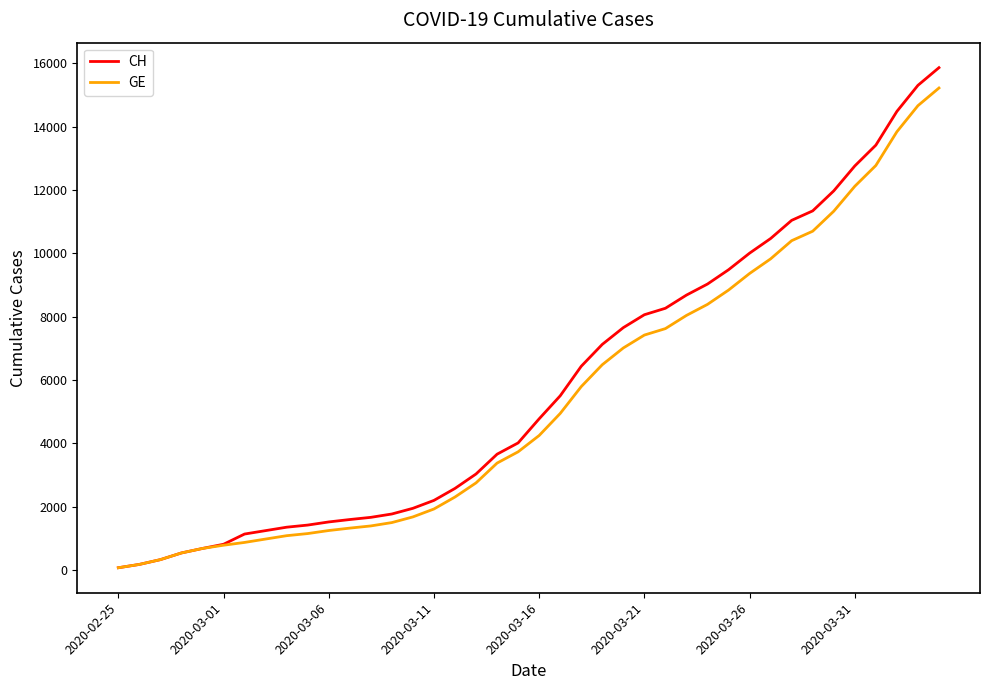

Which series has the largest total across all categories?

CH